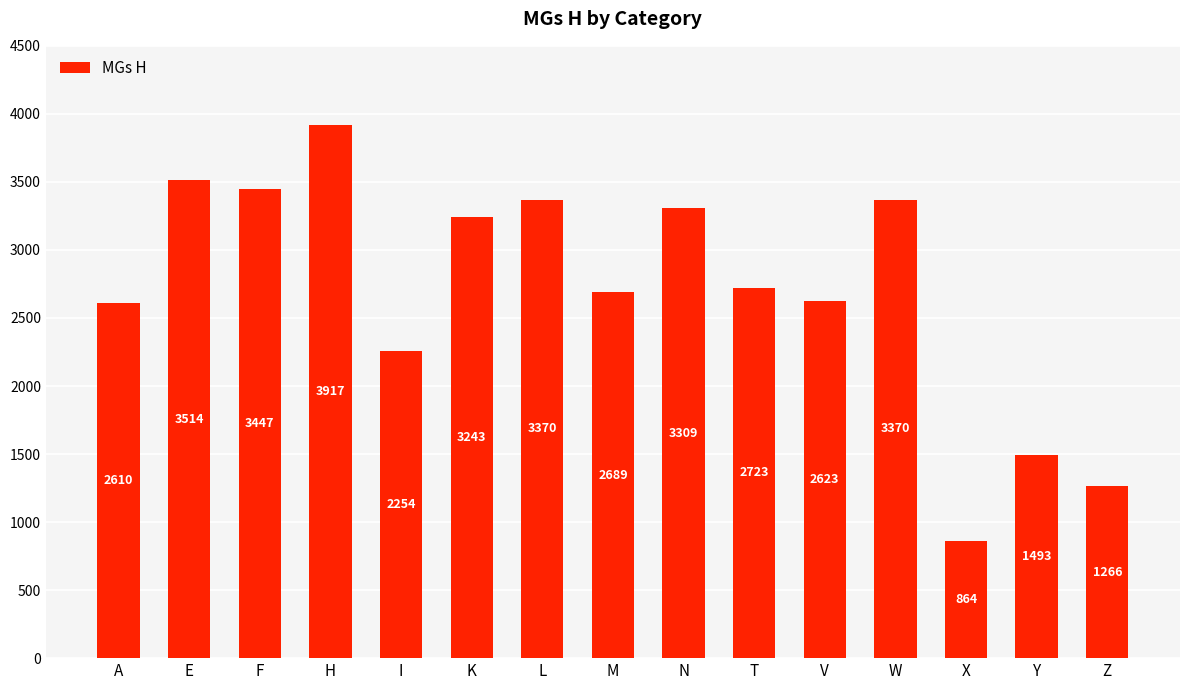

The chart shows a value of 4291 at A. True or false?

False